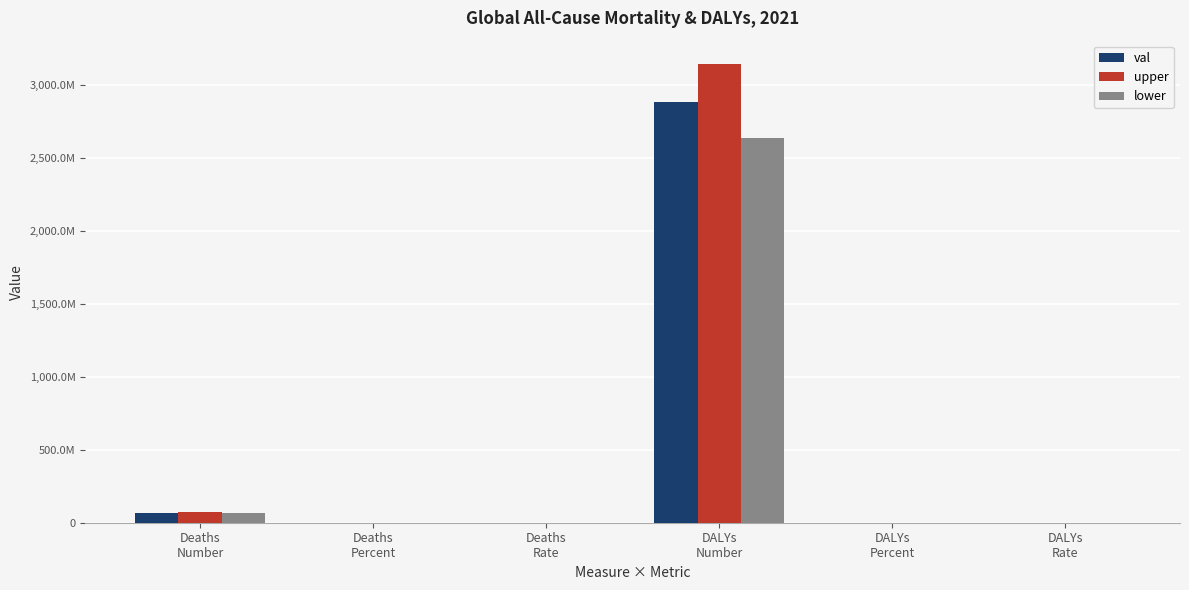

At which category is the sum across all series the highest?

DALYs
Number